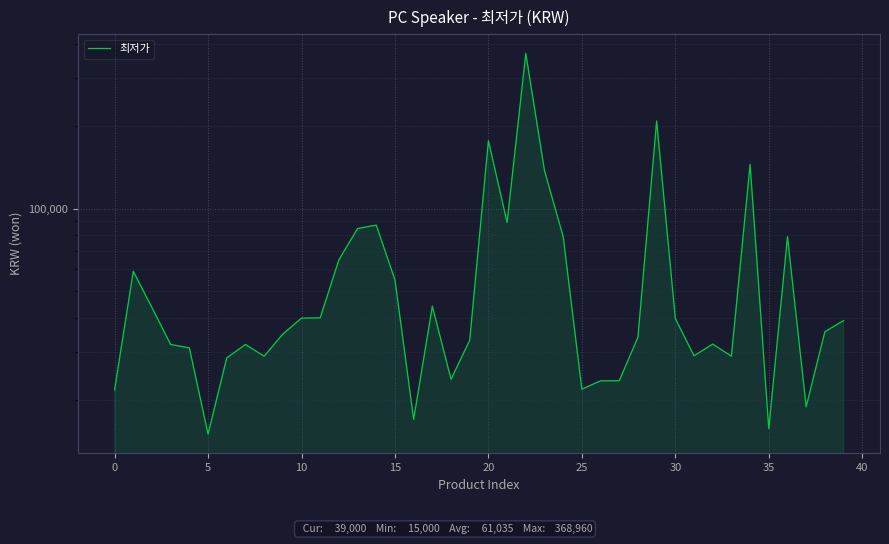

What is the label of the 36th point from the left?

35